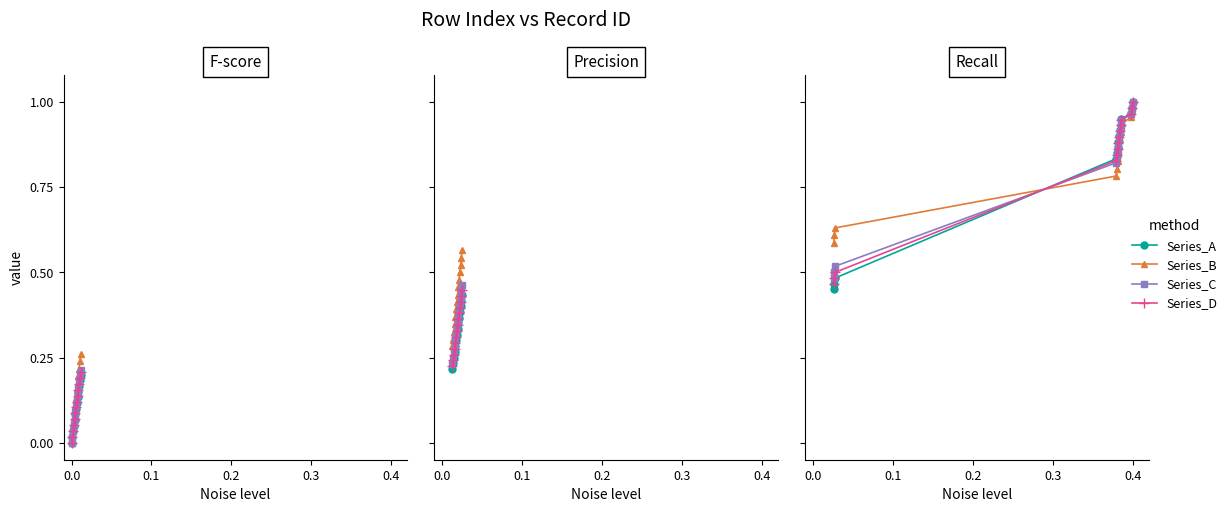

What are all the series names shown in the legend?

Series_A, Series_B, Series_C, Series_D